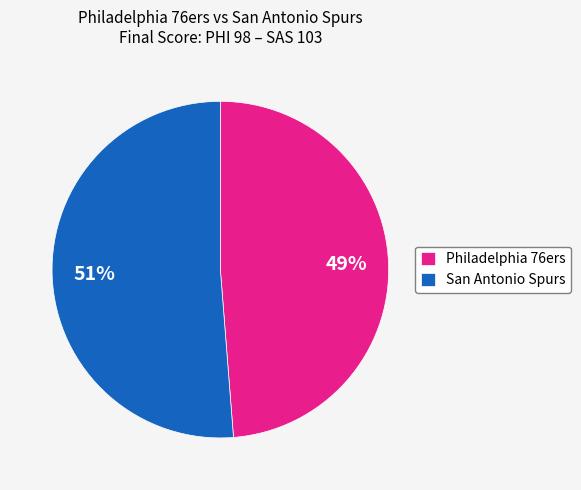

Which slice is the largest?

San Antonio Spurs